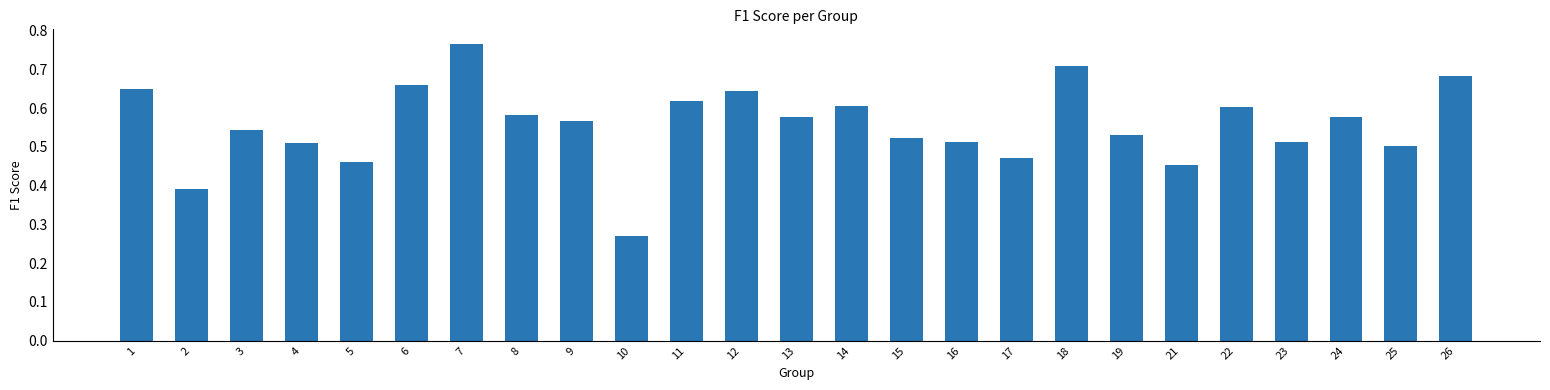

The chart shows a value of 0.5 at 3. True or false?

True